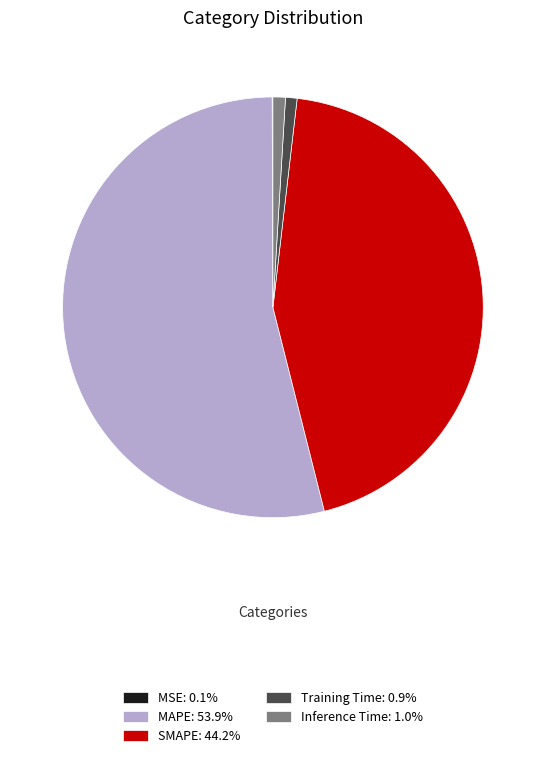

Is MAPE: 53.9% the majority of the pie?

Yes